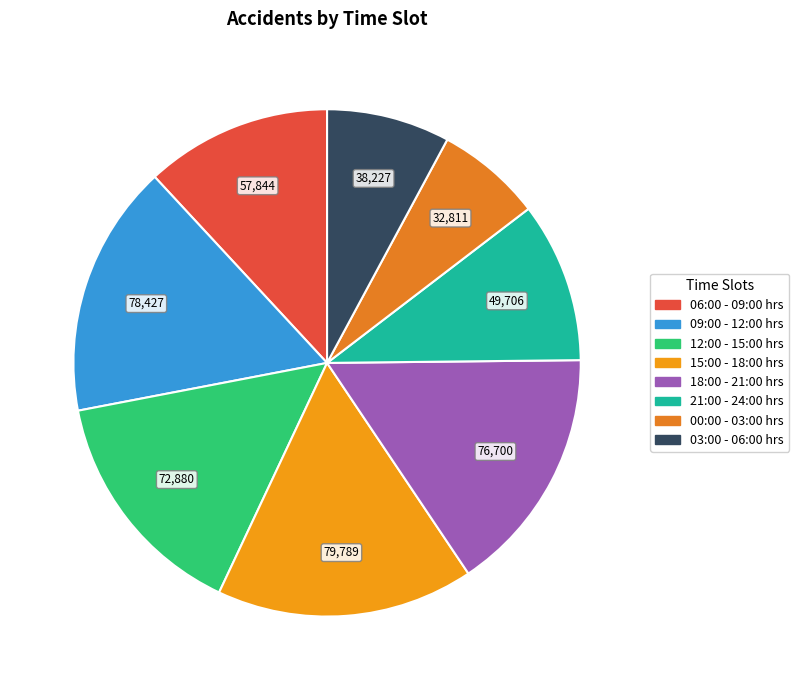

Is 06:00 - 09:00 hrs the majority of the pie?

No